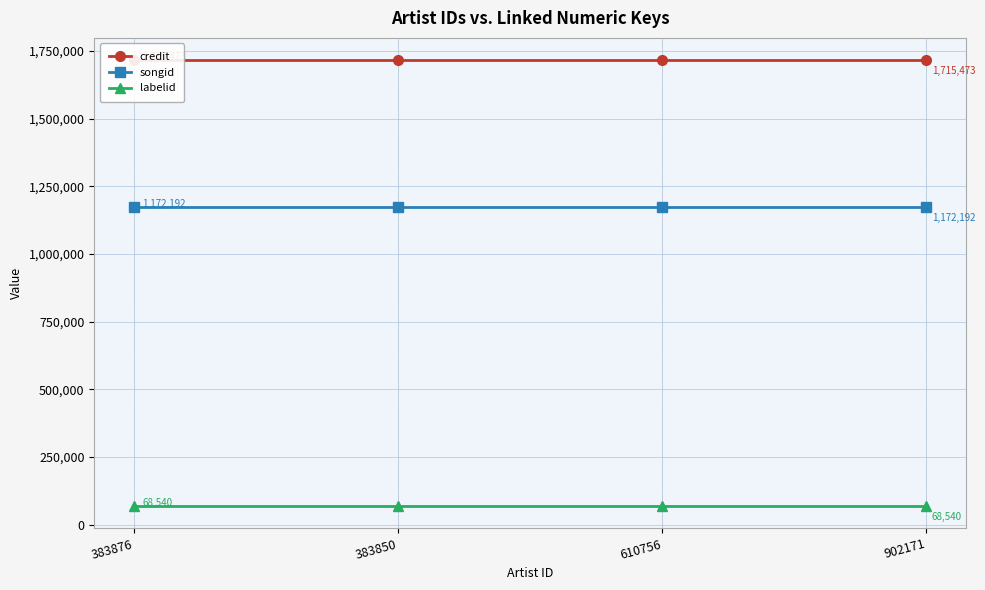

How many lines are shown in the chart?

3